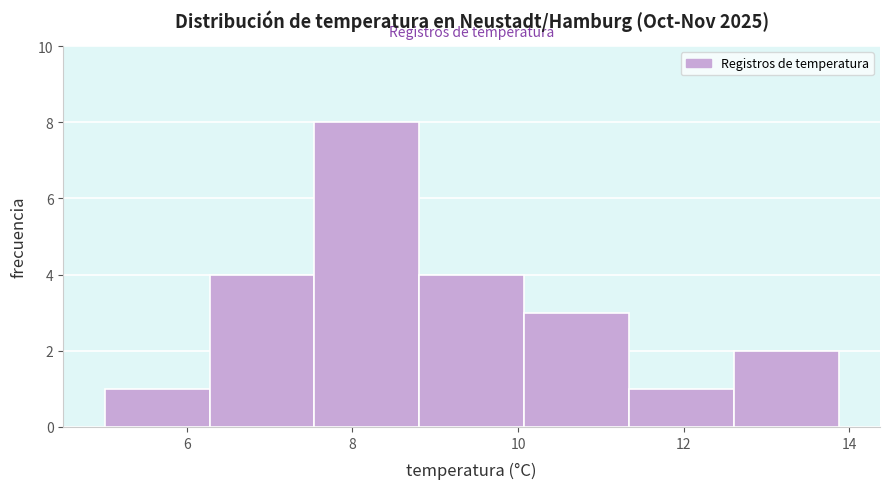

Reading left to right, transcribe this chart: for each bar, give the range it covers on the x-axis and its height. Neither the bar edges nor the heights are printed on the chart, so give them approximately, as read against the axes.

5.0 to 6.2: 1
6.2 to 7.6: 4
7.6 to 8.8: 8
8.8 to 10.0: 4
10.0 to 11.4: 3
11.4 to 12.6: 1
12.6 to 13.8: 2